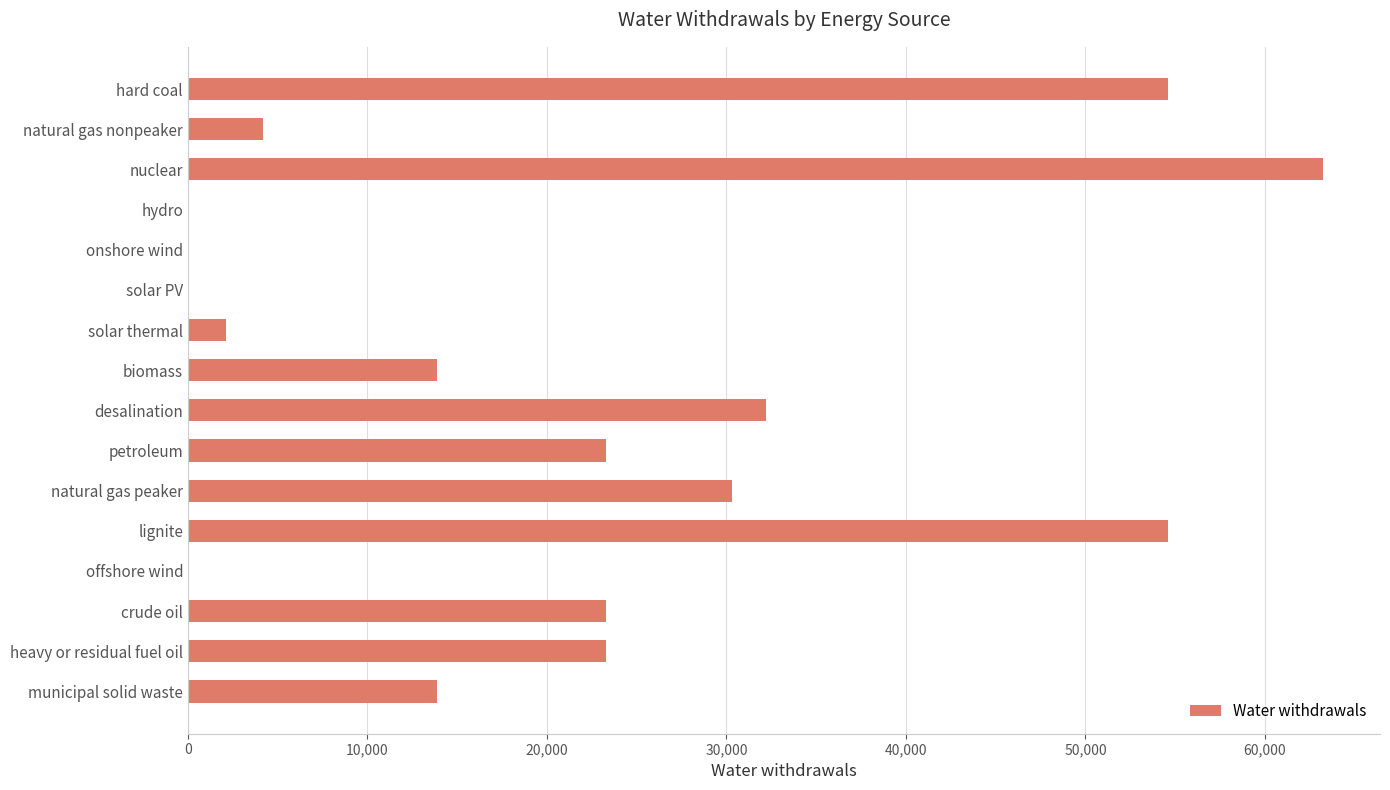

How many distinct data groups are displayed?

1